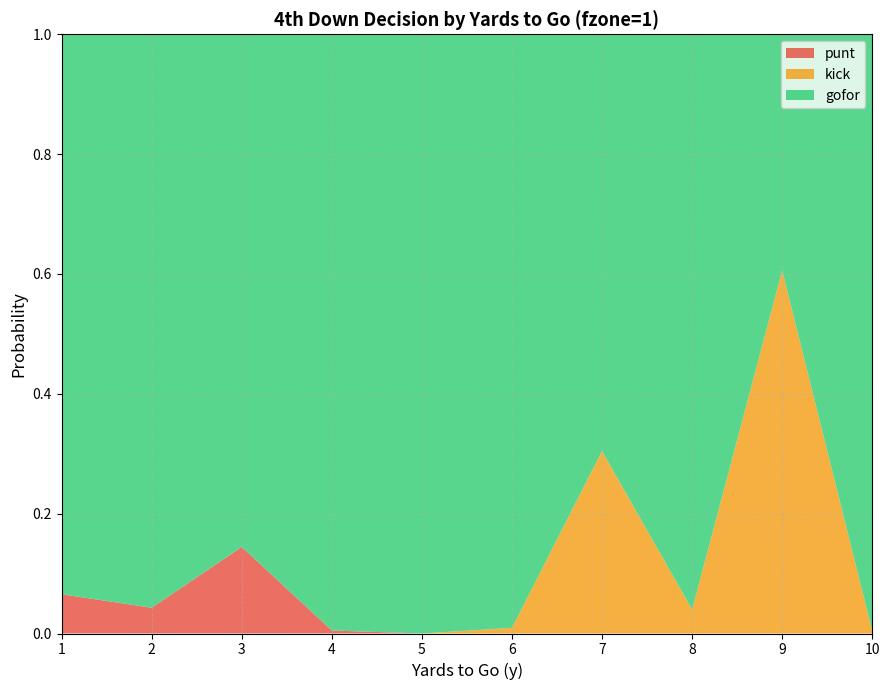

Reading left to right, what are all the values shown in this chart?

gofor: 0.9	1.0	0.9	1.0	1.0	1.0	0.7	1.0	0.4	1.0
kick: 0.0	0.0	0.0	0.0	0.0	0.0	0.3	0.0	0.6	0.0
punt: 0.1	0.0	0.1	0.0	0.0	0.0	0.0	0.0	0.0	0.0